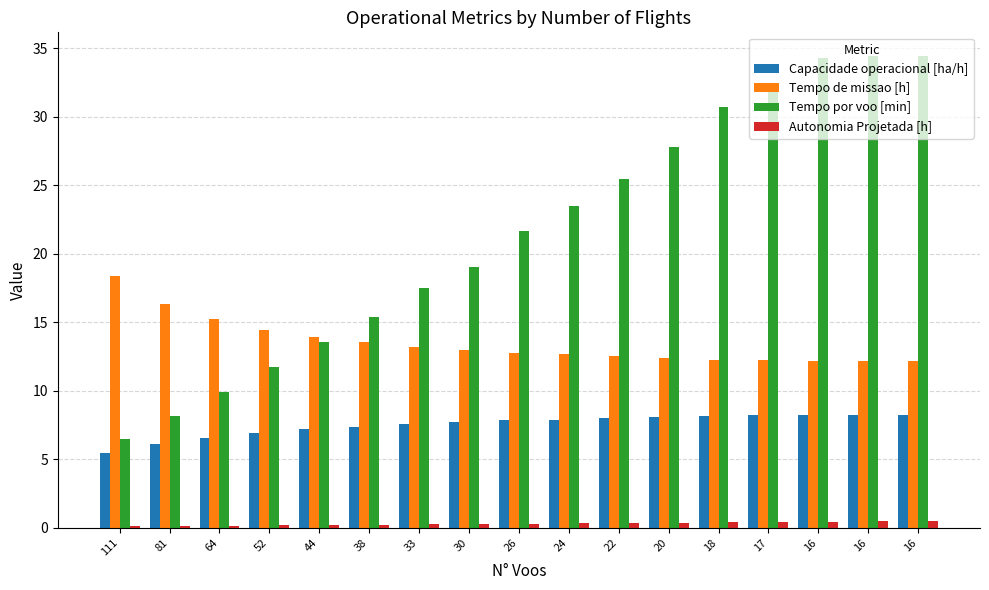

What is the average value of the Tempo de missao [h] series?

13.5